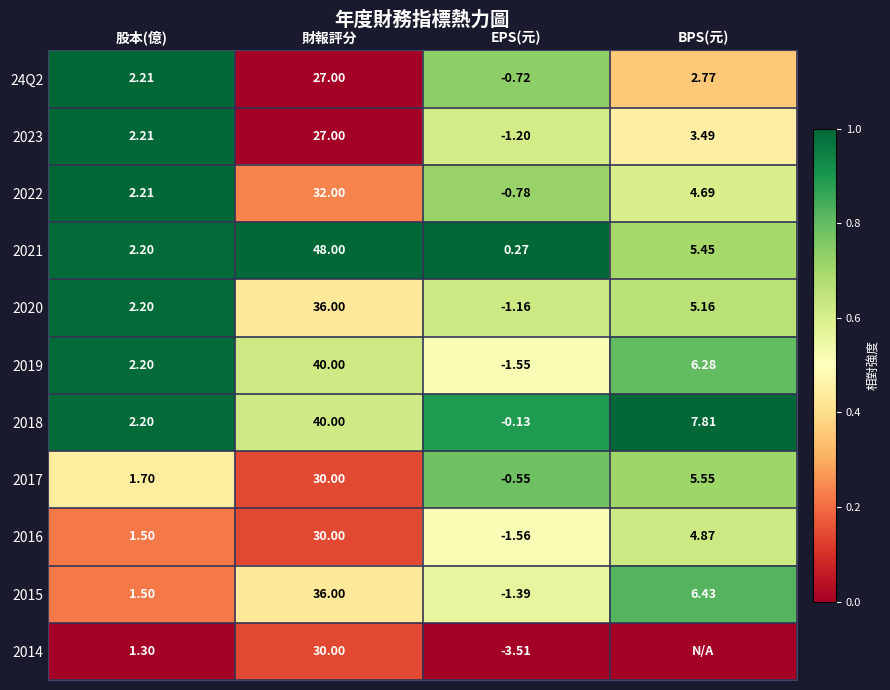

At which label does 2018 reach its peak?

財報評分